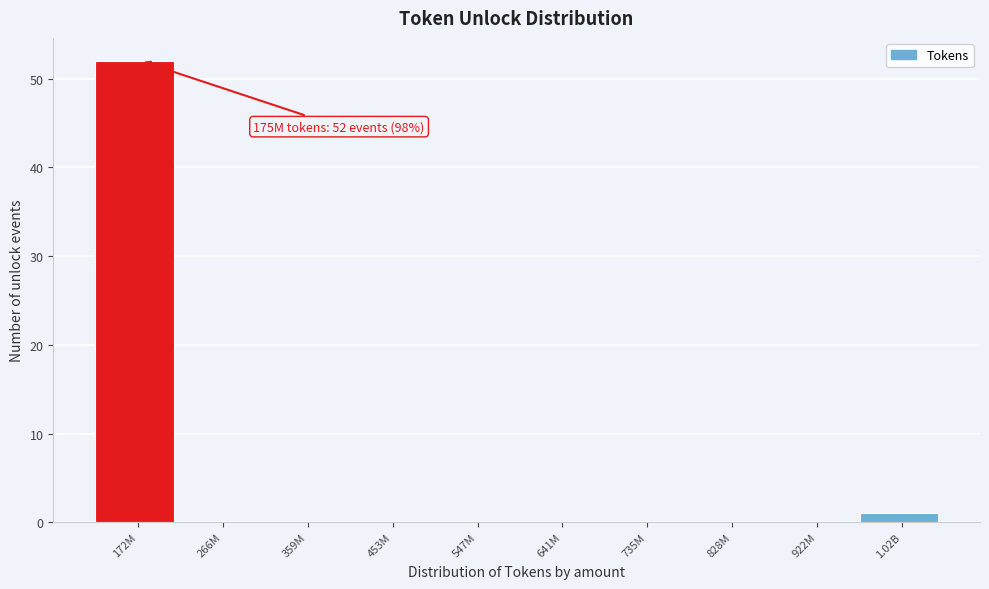

Reading right to left, transcribe all the data shown in this chart.

1.02B=1	922M=0	828M=0	735M=0	641M=0	547M=0	453M=0	359M=0	266M=0	172M=52